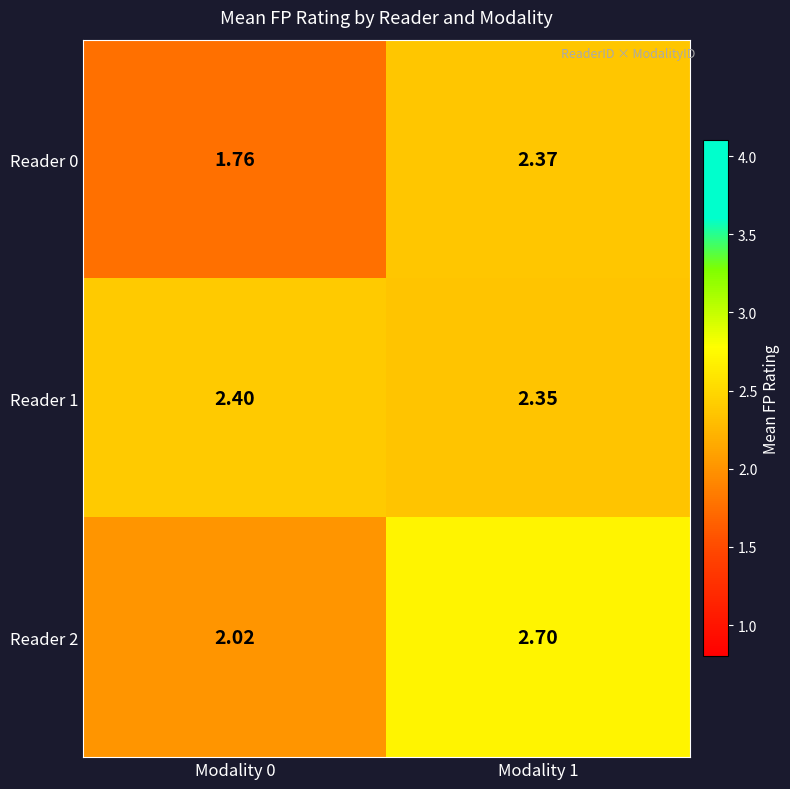

Is the value of Reader 2 at Modality 1 greater than the value of Reader 0 at Modality 1?

Yes